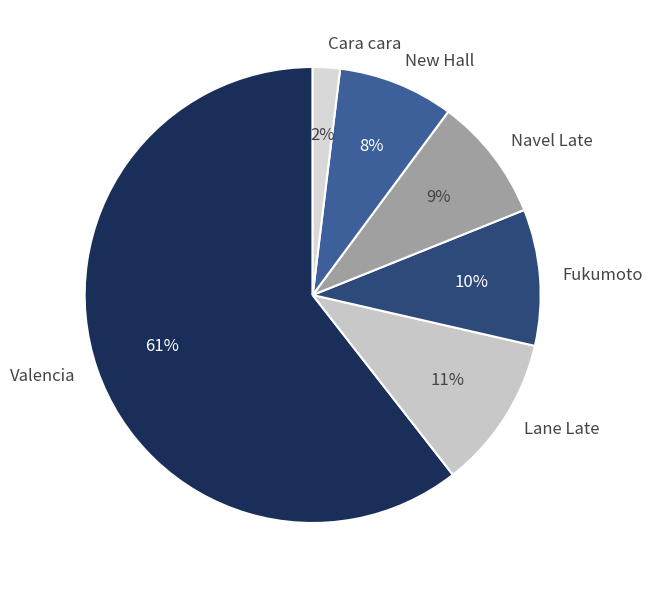

Is the sum of Lane Late and Valencia greater than half?

Yes